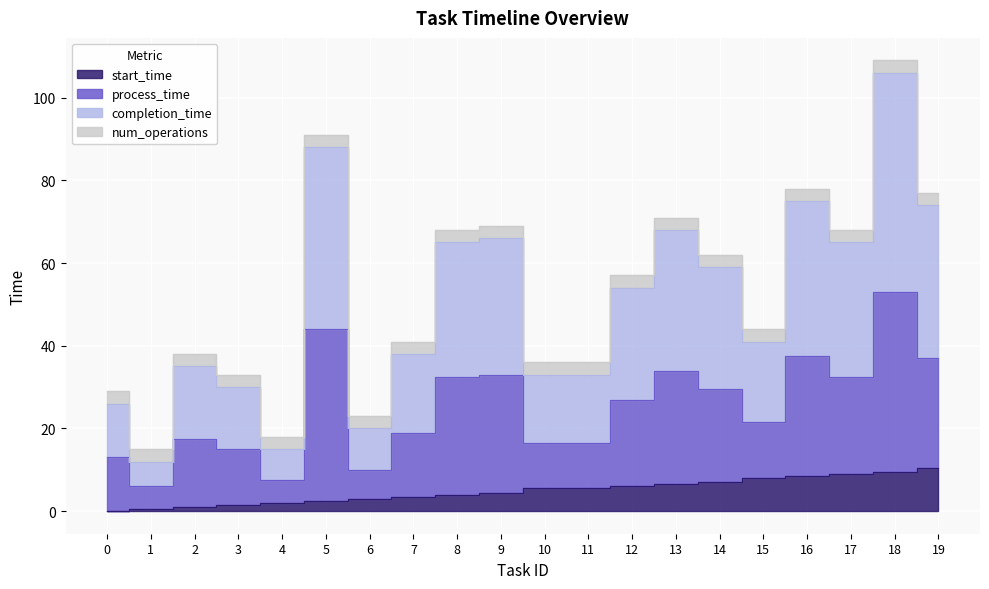

Which series has the largest total across all categories?

completion_time